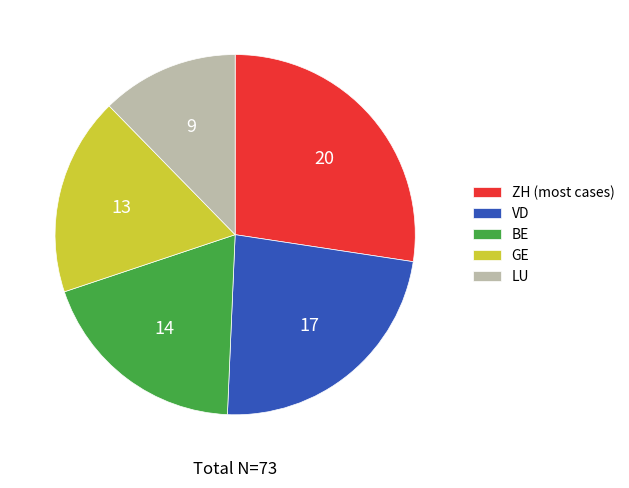

What is the ratio of the value at BE to the value at LU?

1.6